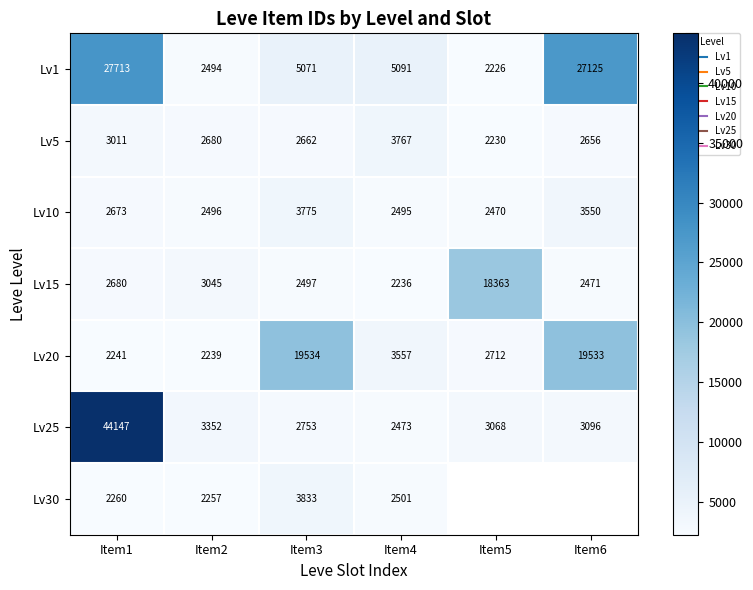

What is the difference between the highest and lowest values at Item2?

1113.0